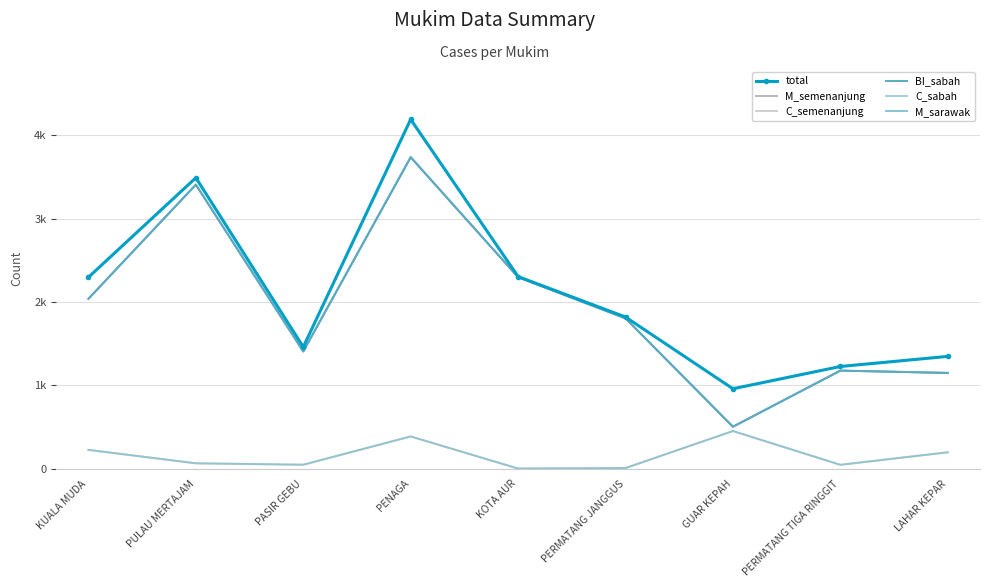

At which label does total first exceed 1819?

KUALA MUDA